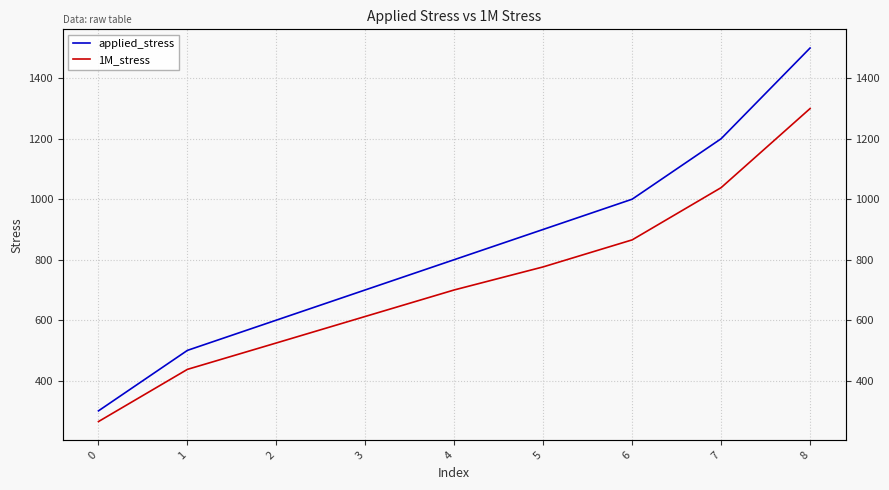

The 1M_stress series shows 1844.5 at 8. True or false?

False